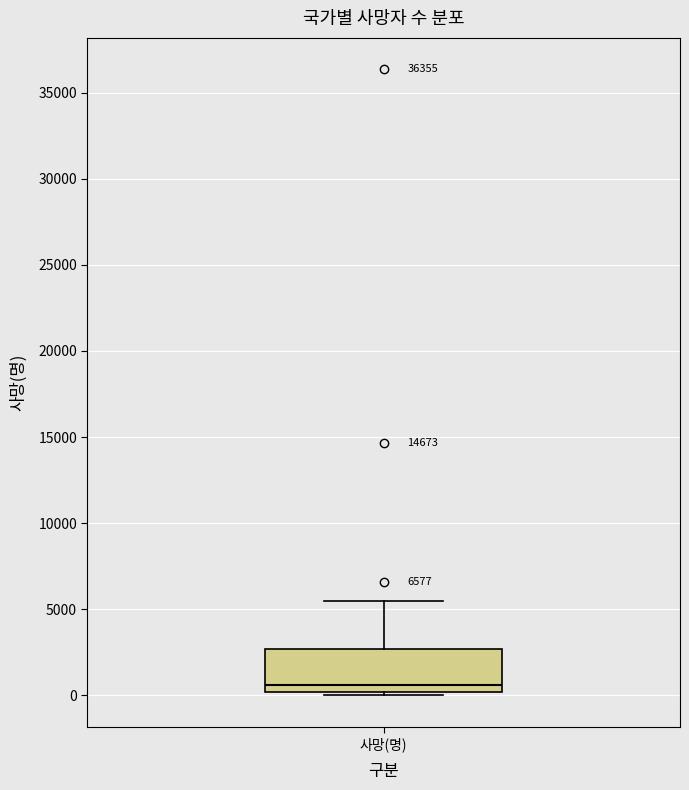

Read this box plot against the y-axis: the position of the median line, the range covered by the box, and the ends of both whiskers. The values are not printed on the chart, so give them approximately, as read against the axis.

median 500, box 0 to 2500, whiskers 0 (just below the box's lower edge) to 5500